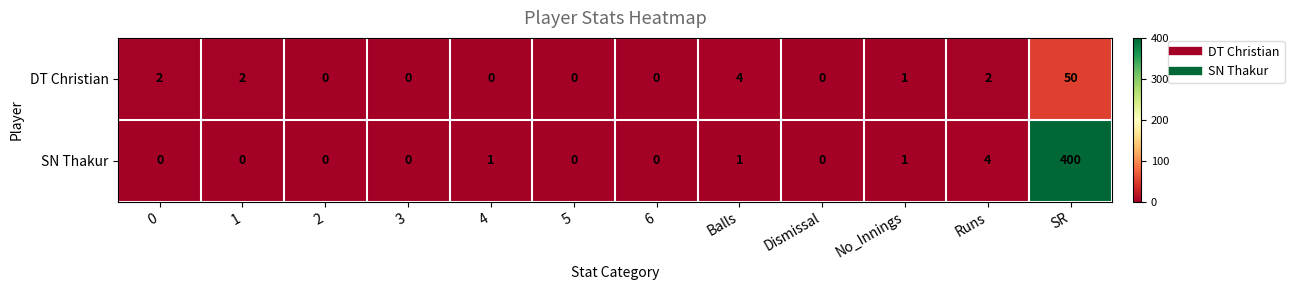

How many categories are shown in the chart?

12